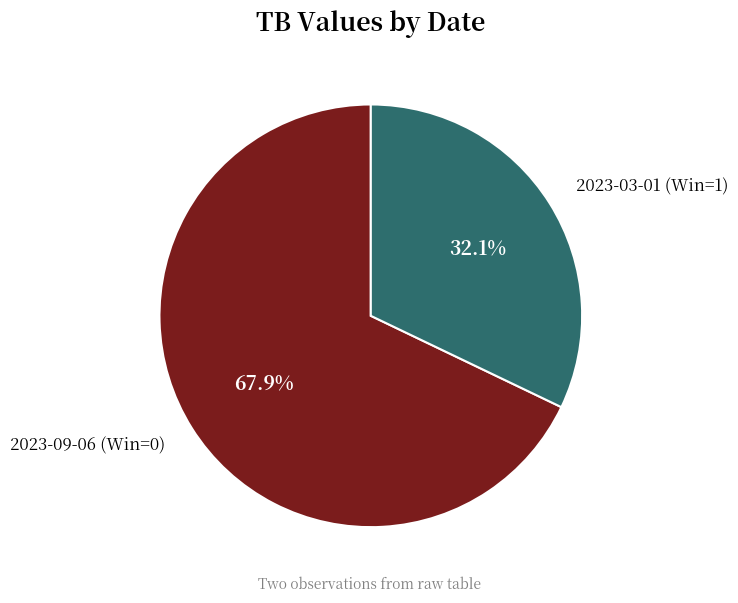

What is the smallest slice in the pie chart?

2023-03-01 (Win=1)